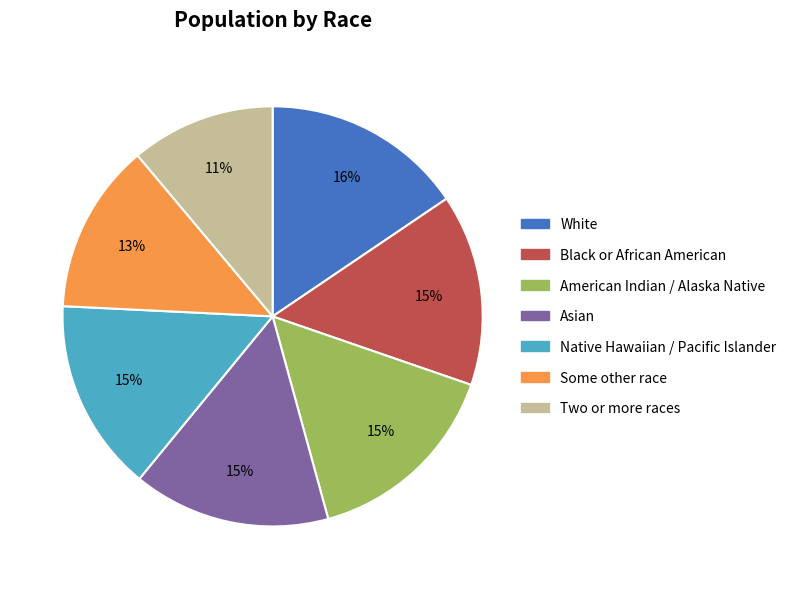

What is the smallest slice in the pie chart?

Two or more races